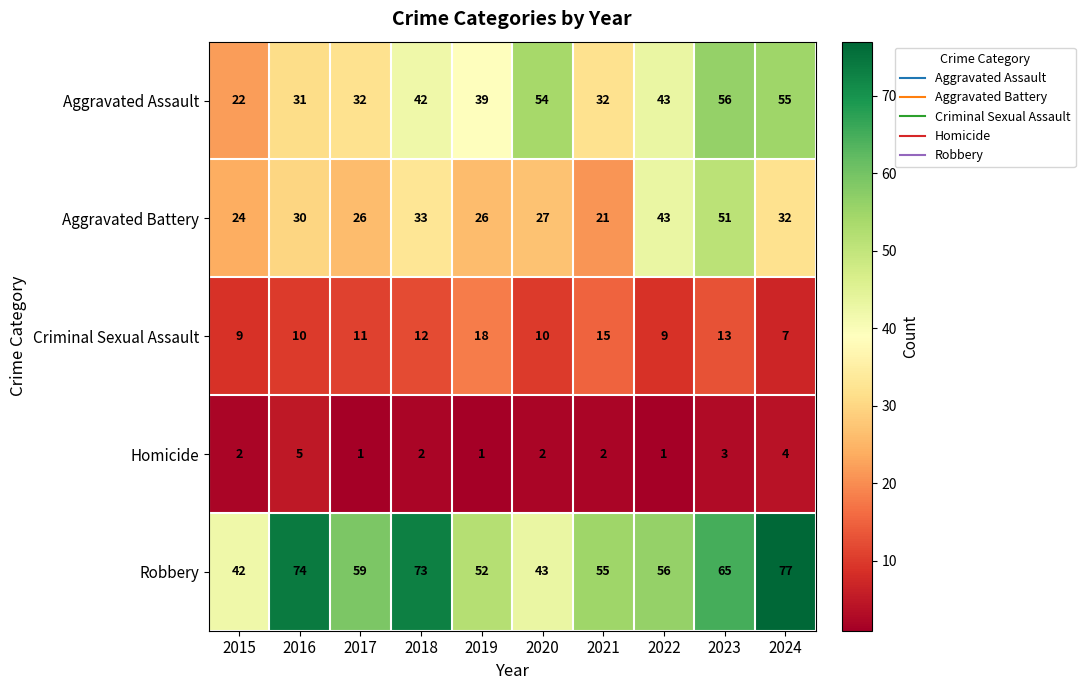

What value does the Aggravated Assault series have at 2021?

32